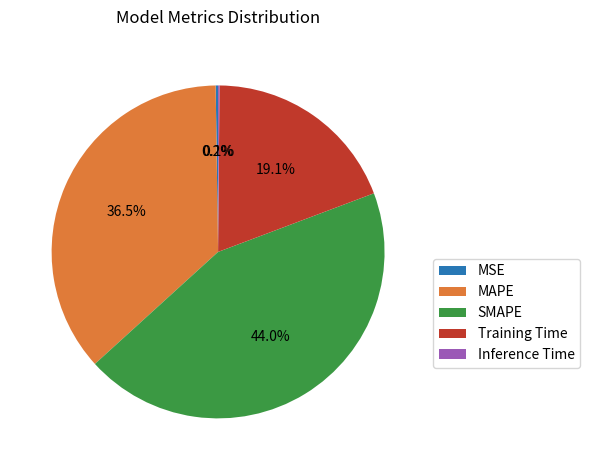

Does SMAPE represent more than half of the total?

No